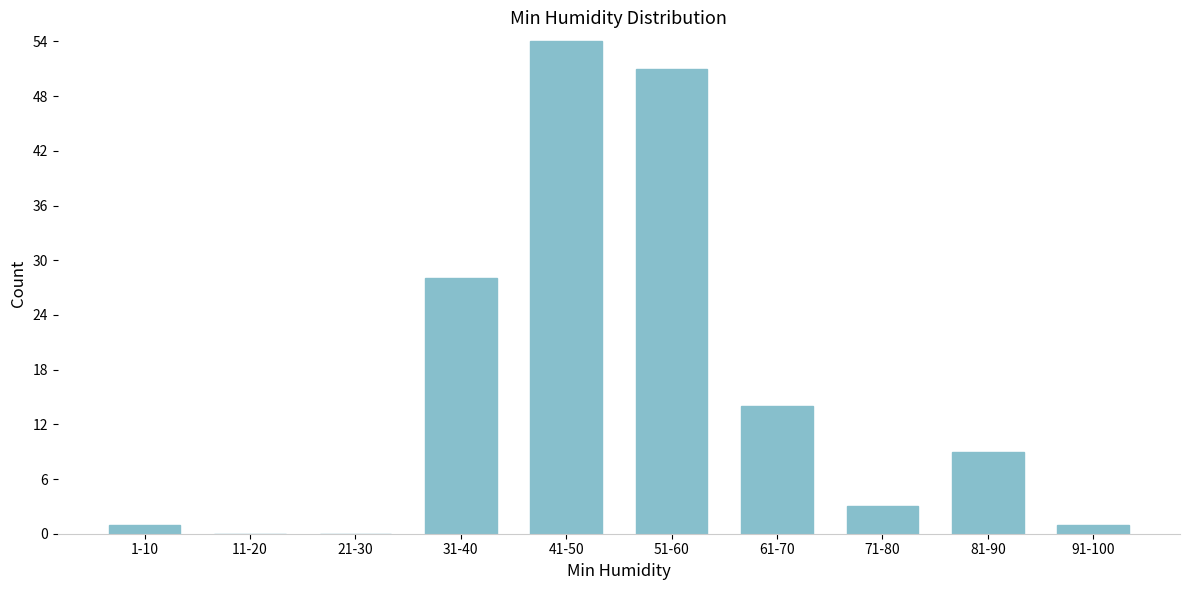

Reading left to right, list all the values displayed in this chart.

1-10=1	11-20=0	21-30=0	31-40=28	41-50=54	51-60=51	61-70=14	71-80=3	81-90=9	91-100=1